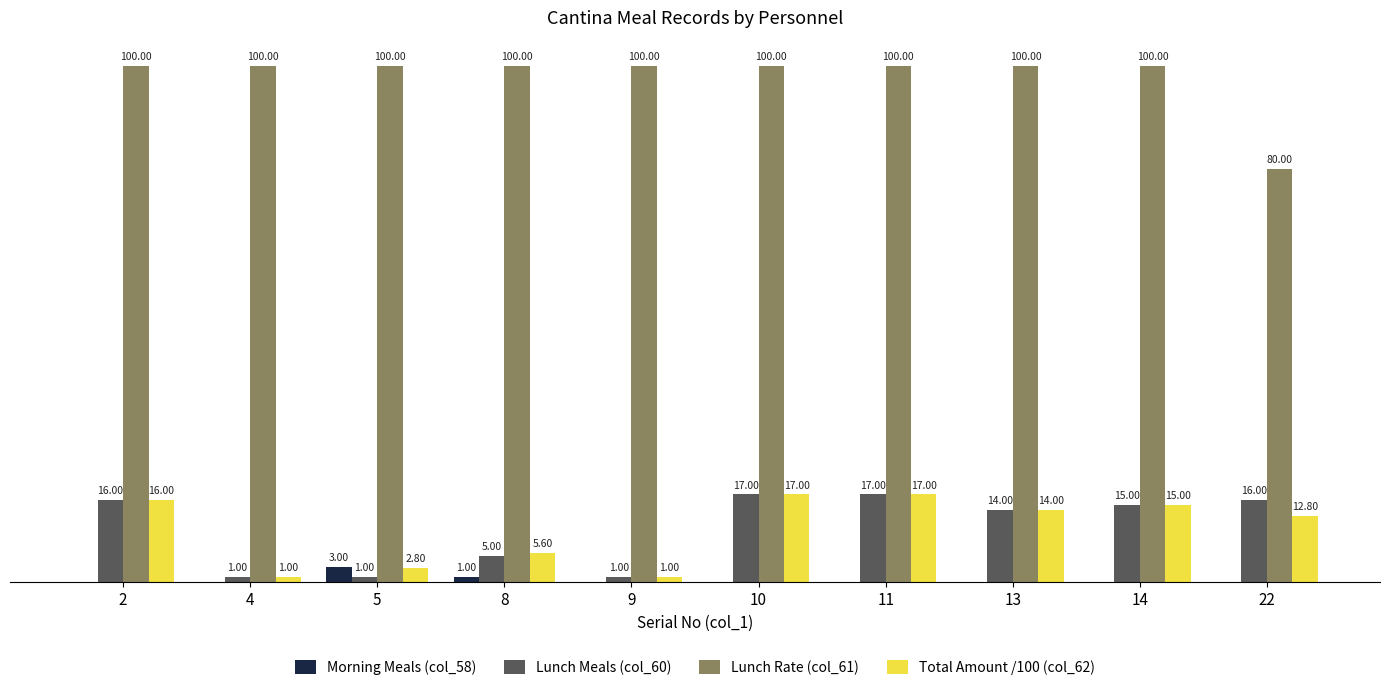

Between 4 and 22, which series saw the biggest shift?

Lunch Rate (col_61)